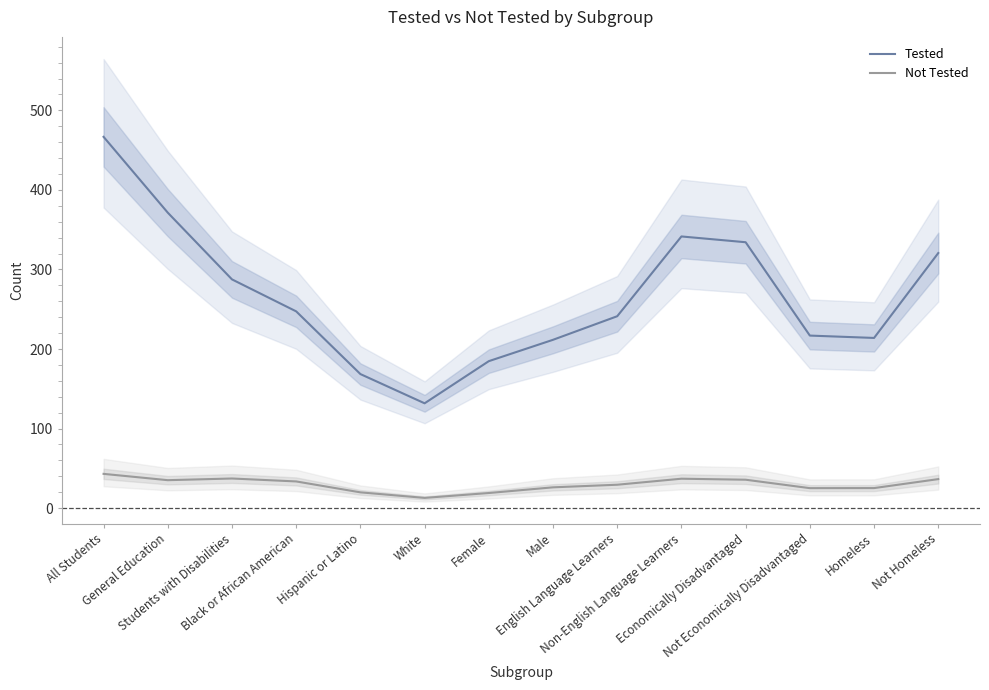

At which category does Not Tested reach its first local valley?

General Education